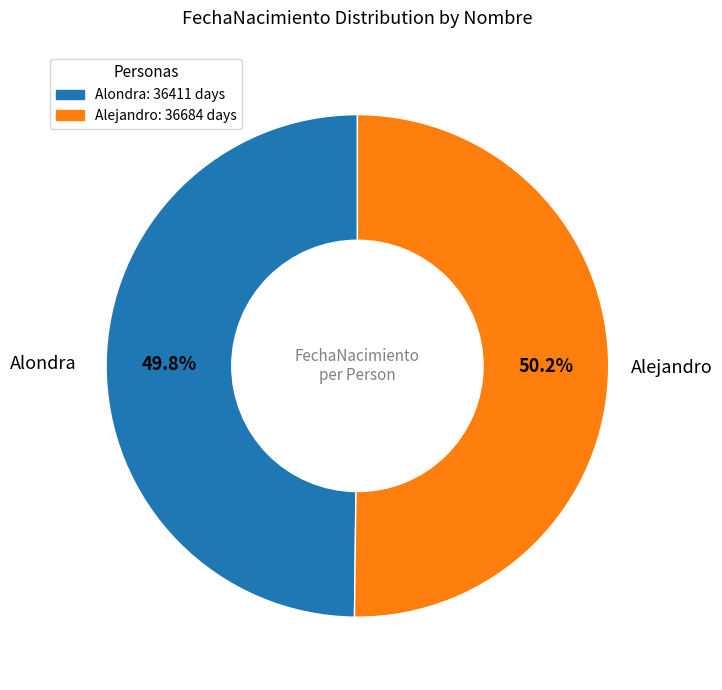

What percentage is the Alondra slice, to the nearest percent?

50%